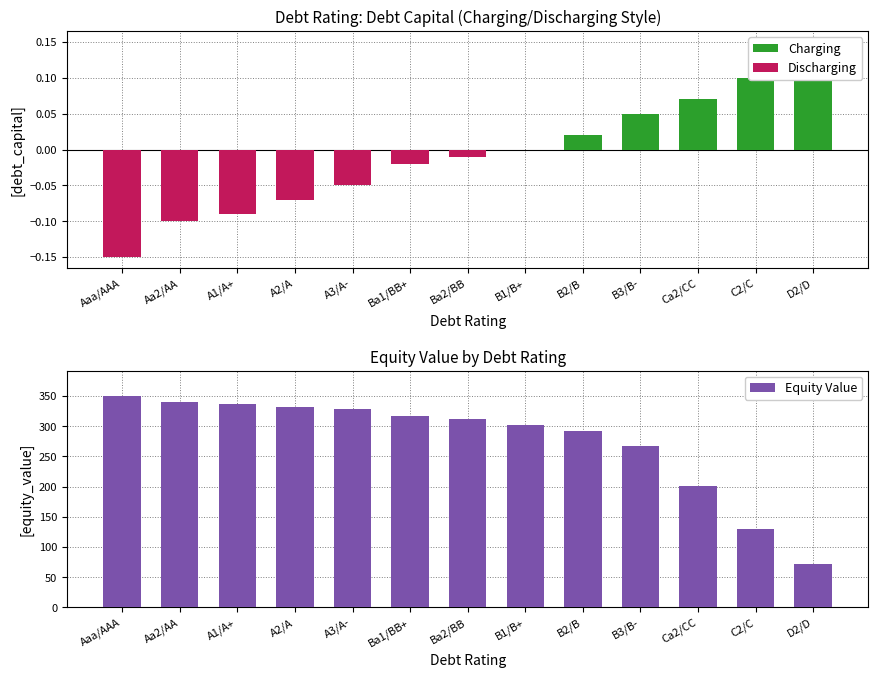

How many Charging values are between 0 and 1?

13